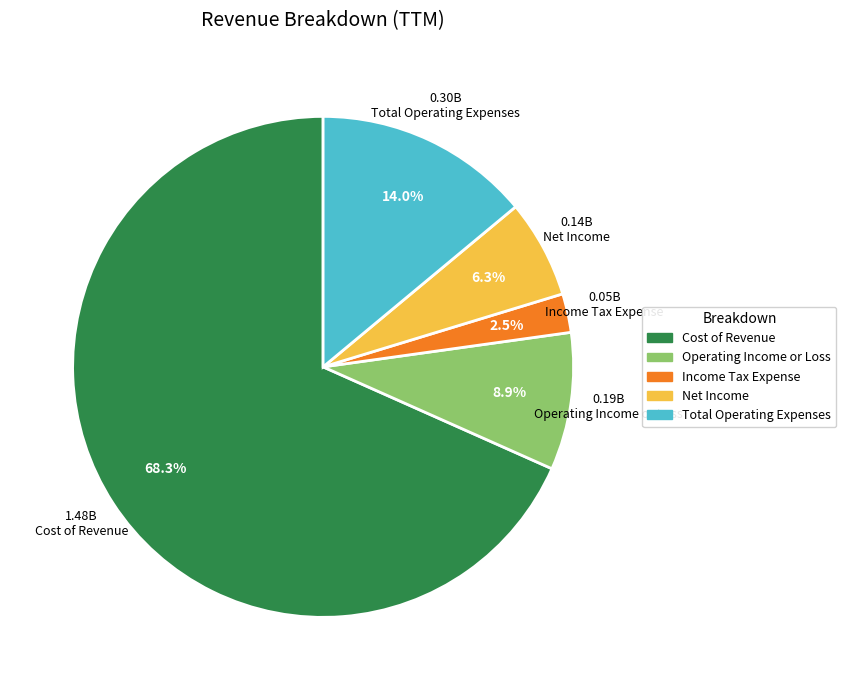

To the nearest percent, what percentage of the pie is Net Income?

6%